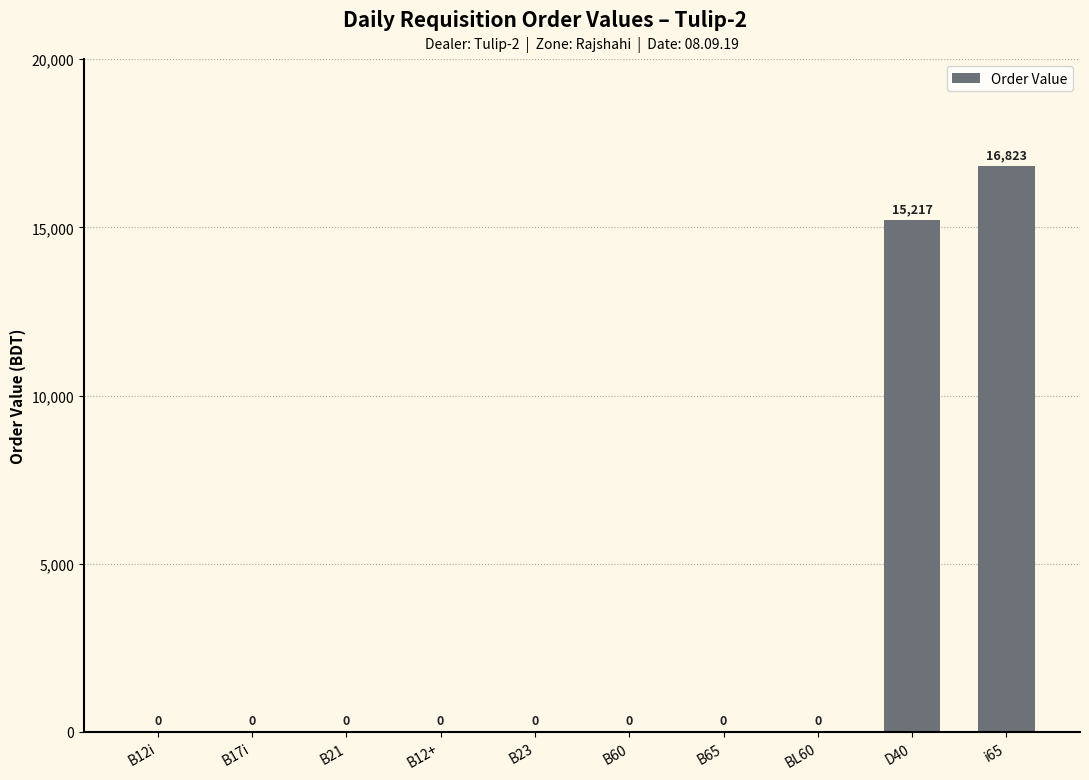

Which label corresponds to the largest value in the chart?

i65